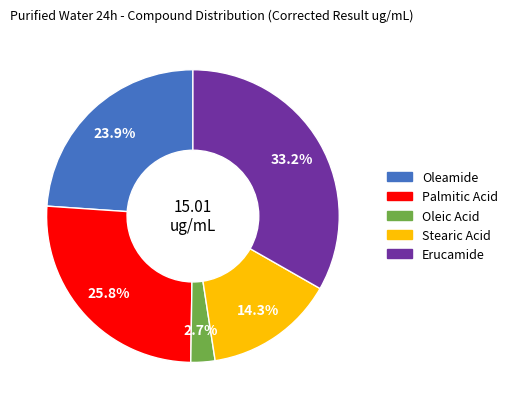

Does Erucamide account for over 50% of the chart?

No